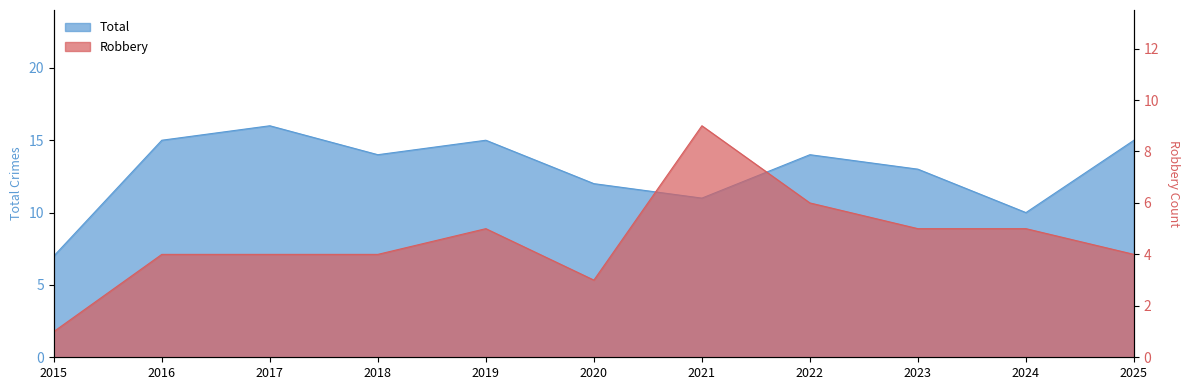

At 2020, list the series in order from largest to smallest.

Total, Robbery